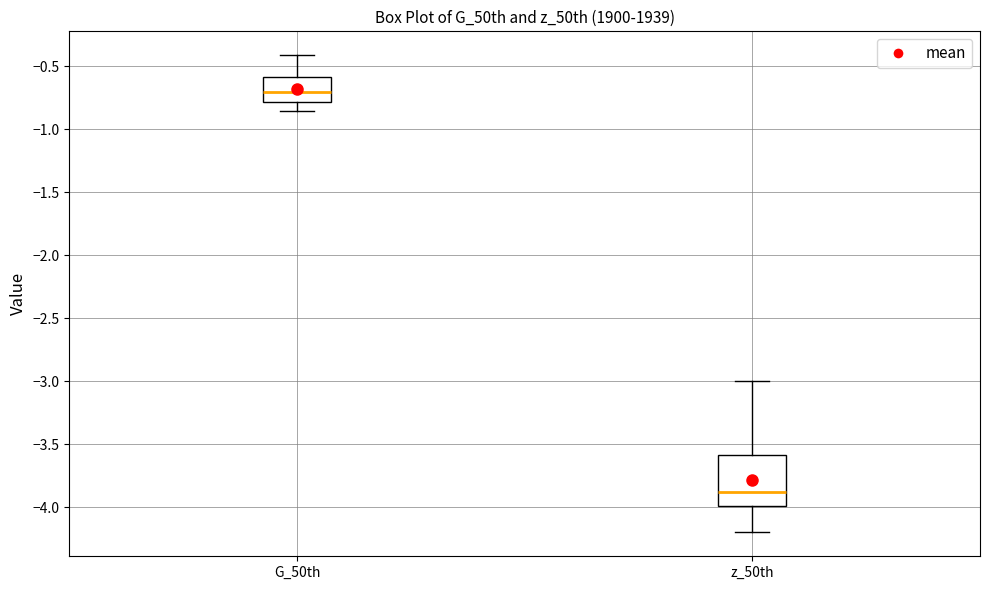

Where is the upper edge of the box for G_50th on the y-axis? The values are not printed on the chart, so give them approximately, as read against the axis.

-0.60